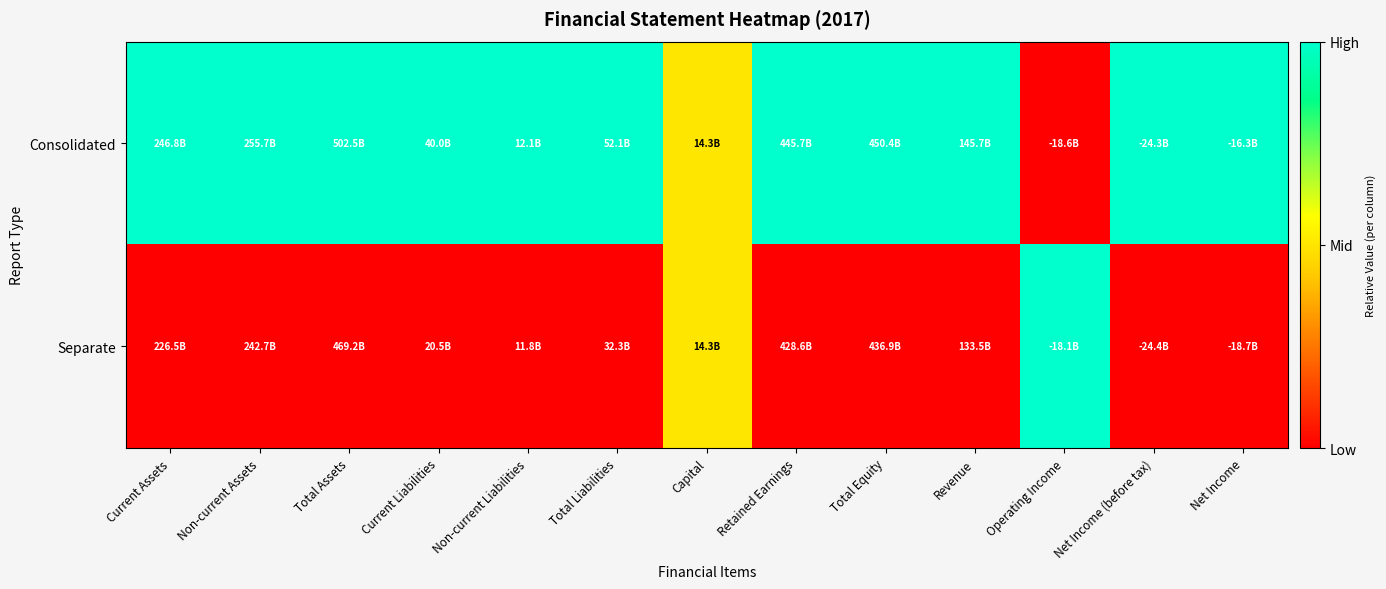

Rank the series by their maximum value, from highest to lowest.

Consolidated, Separate